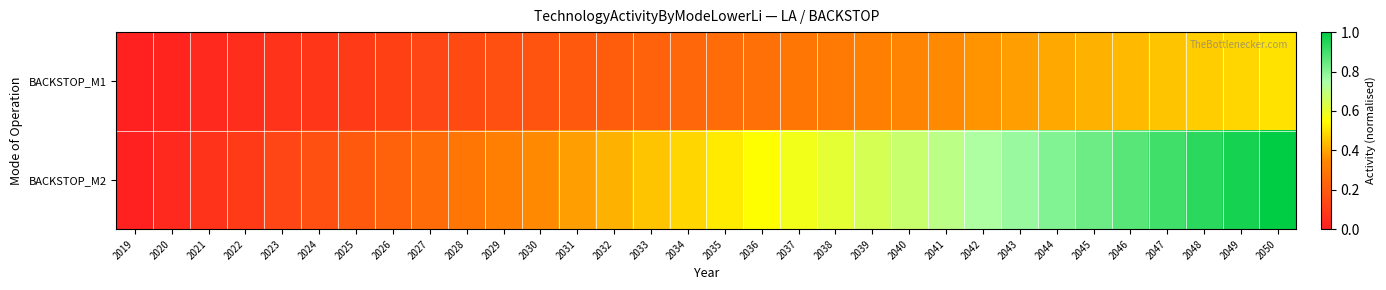

At which category is the sum across all series the highest?

2050